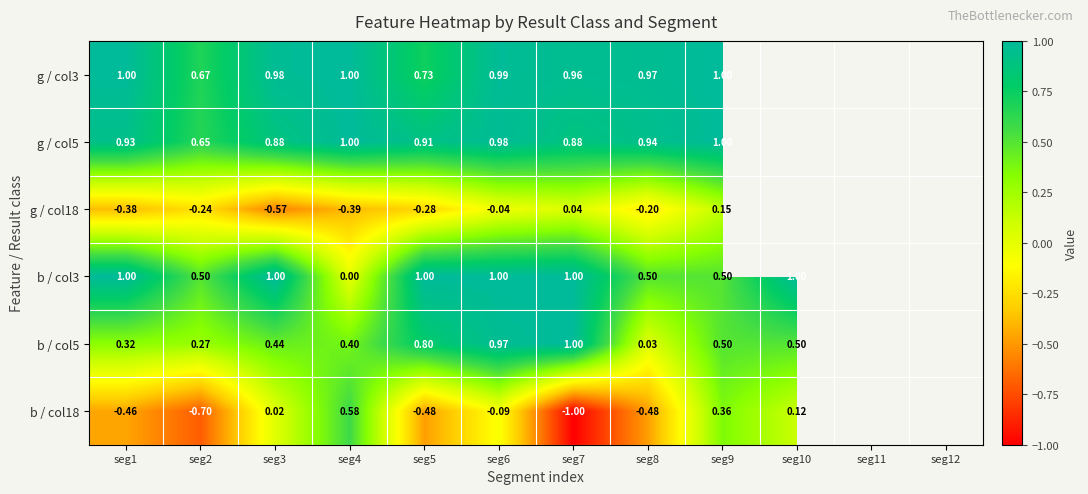

Is the value of g / col18 at seg1 greater than the value of g / col3 at seg5?

No